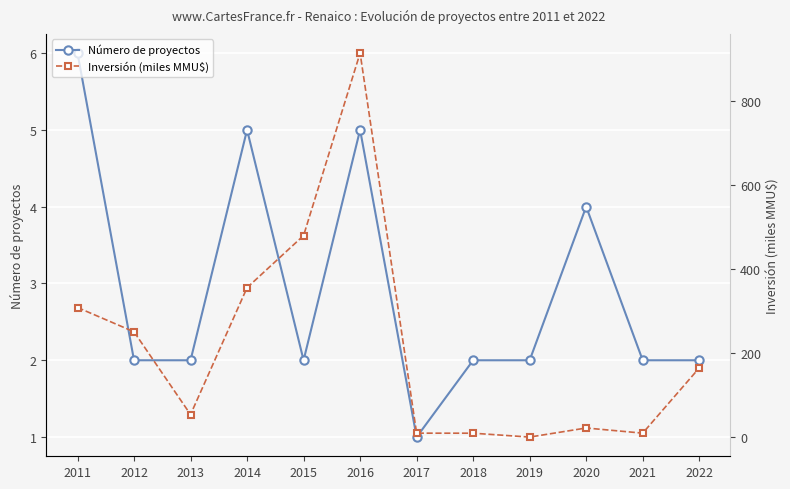

At which label is Inversión (miles MMU$) closest to 457?

2015